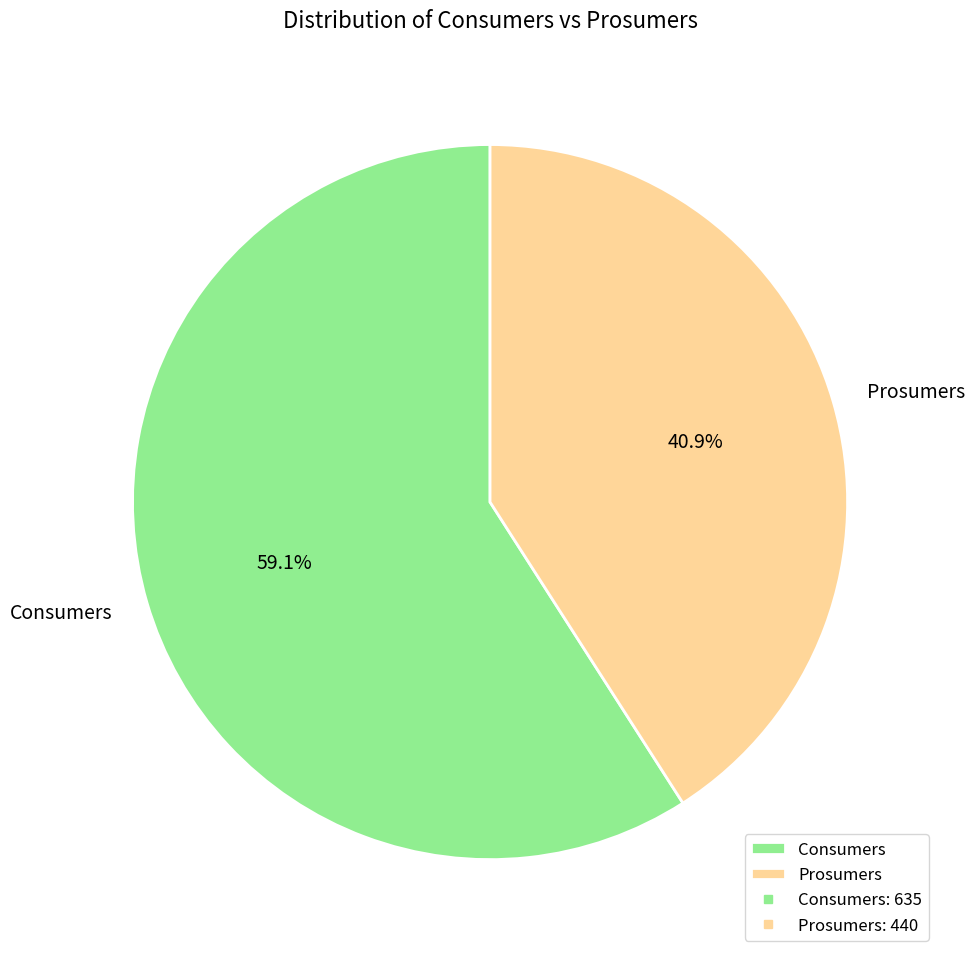

True or false: Prosumers accounts for 49% of the total.

False